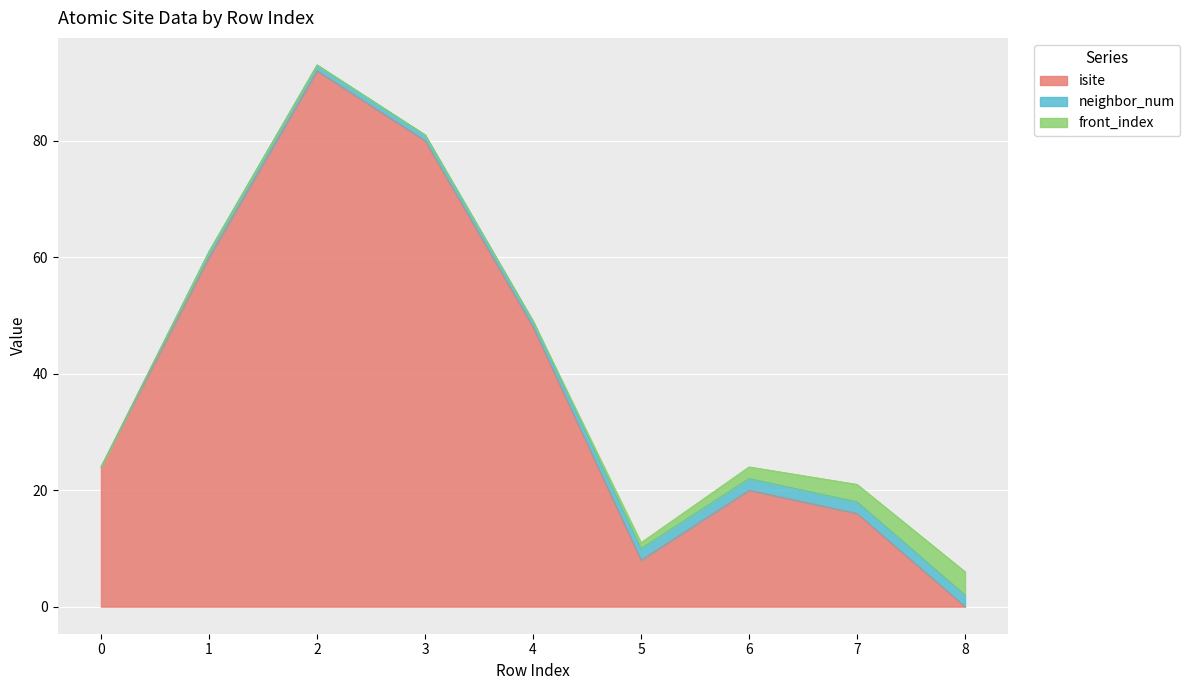

Reading left to right, list all the values displayed in this chart.

isite: 0=24	1=60	2=92	3=80	4=48	5=8	6=20	7=16	8=0
neighbor_num: 0=0	1=1	2=1	3=1	4=1	5=2	6=2	7=2	8=2
front_index: 0=0	1=0	2=0	3=0	4=0	5=1	6=2	7=3	8=4